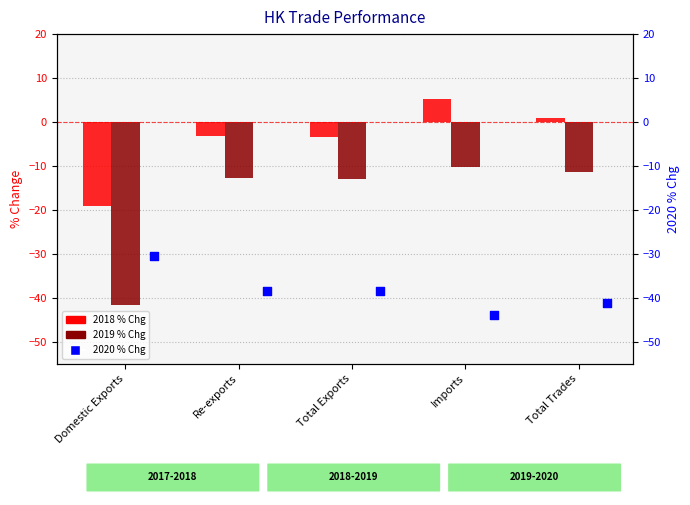

Which series has the largest Y range (max minus min)?

2019 % Chg